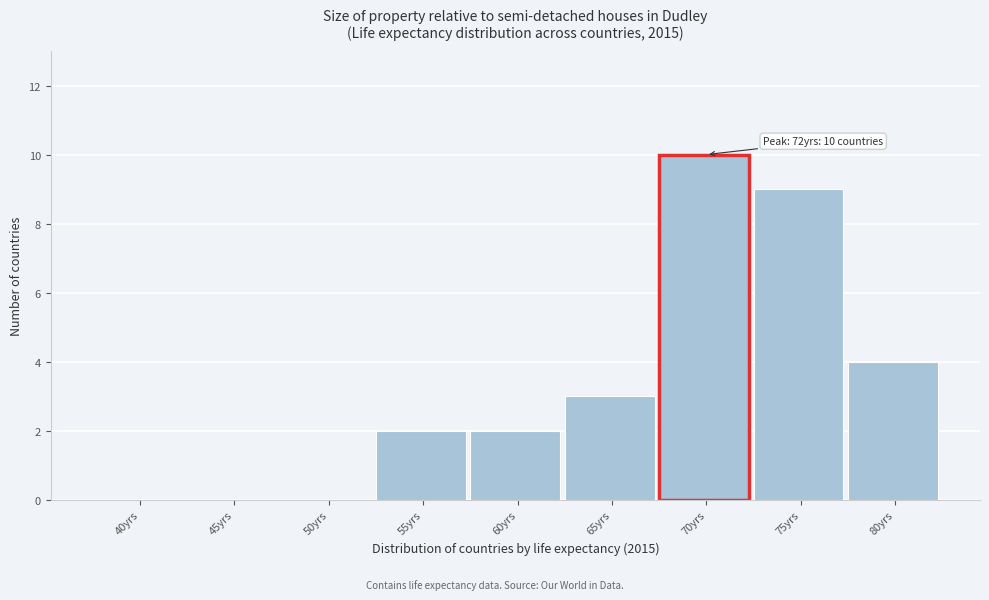

Reading left to right, extract all data points from this chart.

40yrs=0	45yrs=0	50yrs=0	55yrs=2	60yrs=2	65yrs=3	70yrs=10	75yrs=9	80yrs=4